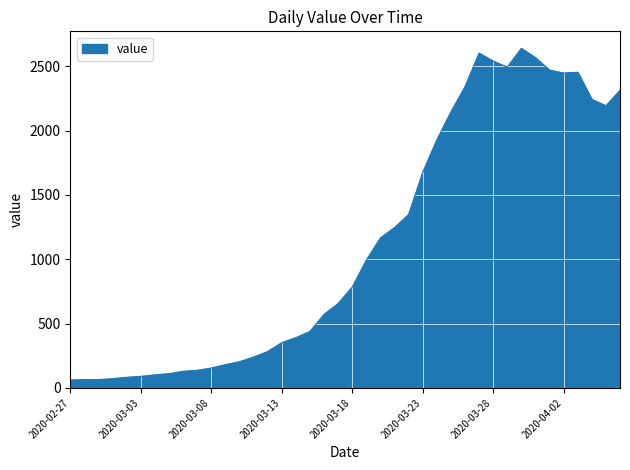

What is the minimum value shown in the chart?

61